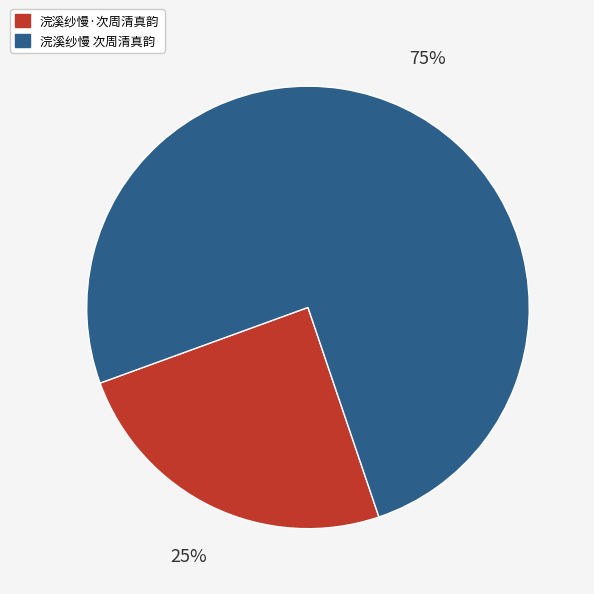

Which slice is the smallest?

浣溪纱慢·次周清真韵